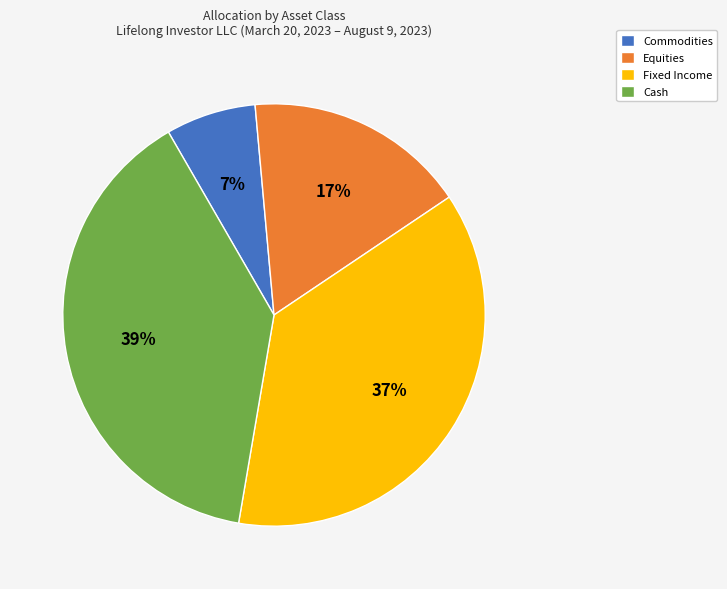

Which slice is the smallest?

Commodities